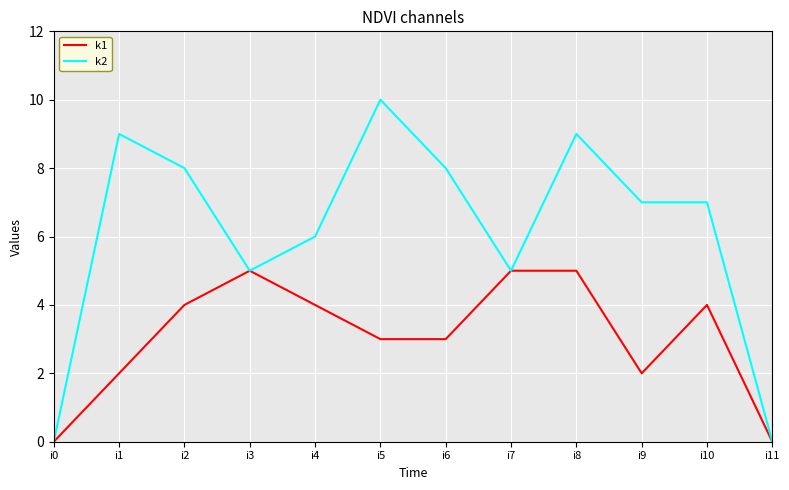

At i4, list the series in order from largest to smallest.

k2, k1